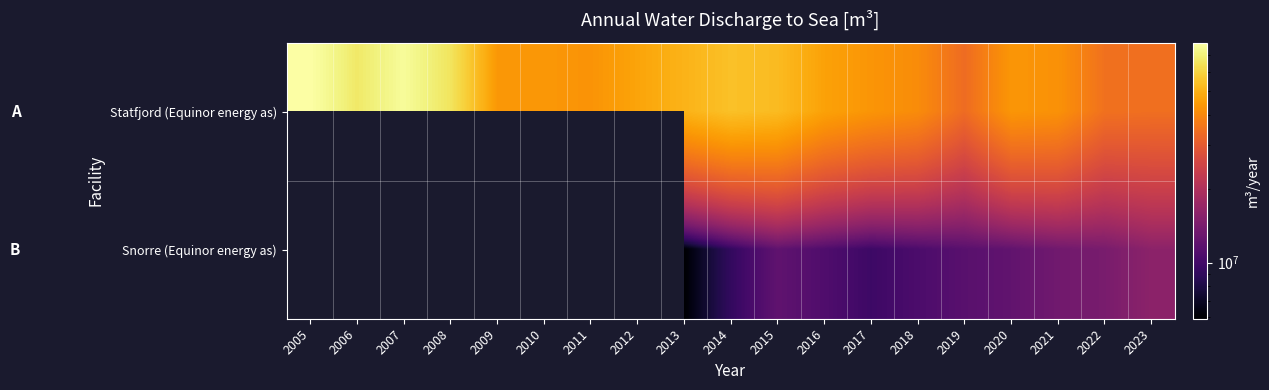

At how many categories does at least one series exceed 66160994?

3